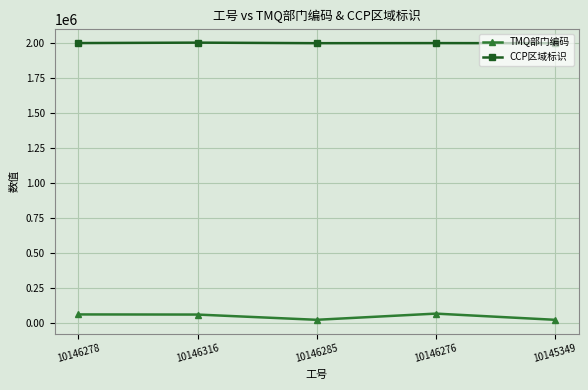

What is the value of the CCP区域标识 point at the 3rd from the left?

2001116